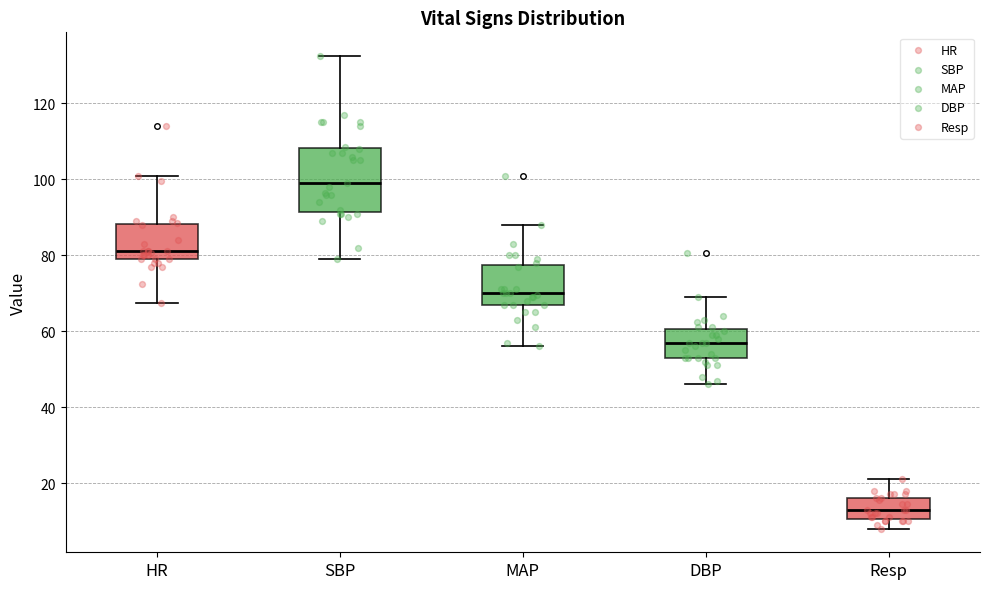

Reading left to right, transcribe this box plot: for each box, give where its median line is, the range the box spans, and where its two whiskers end, as read against the y-axis. The values are not printed on the chart, so give them approximately, as read against the axis.

HR: median 82, box 80 to 88, whiskers 68 to 102
SBP: median 100, box 92 to 108, whiskers 80 to 132
MAP: median 70, box 68 to 78, whiskers 56 to 88
DBP: median 58, box 54 to 60, whiskers 46 to 70
Resp: median 14, box 10 to 16, whiskers 8 to 22